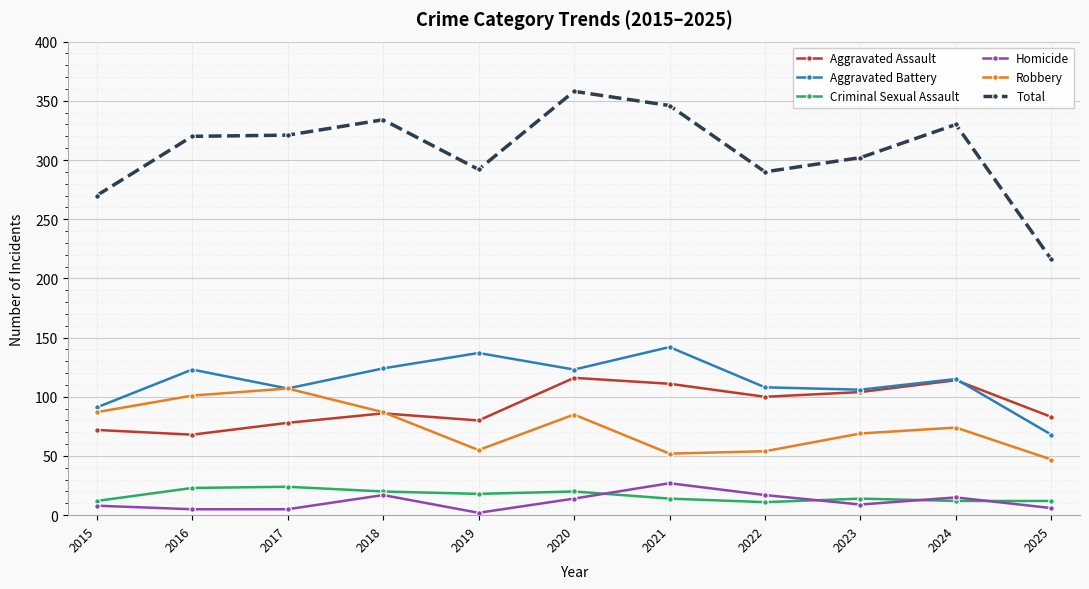

What is the value of the Criminal Sexual Assault point at the 4th from the left?

20